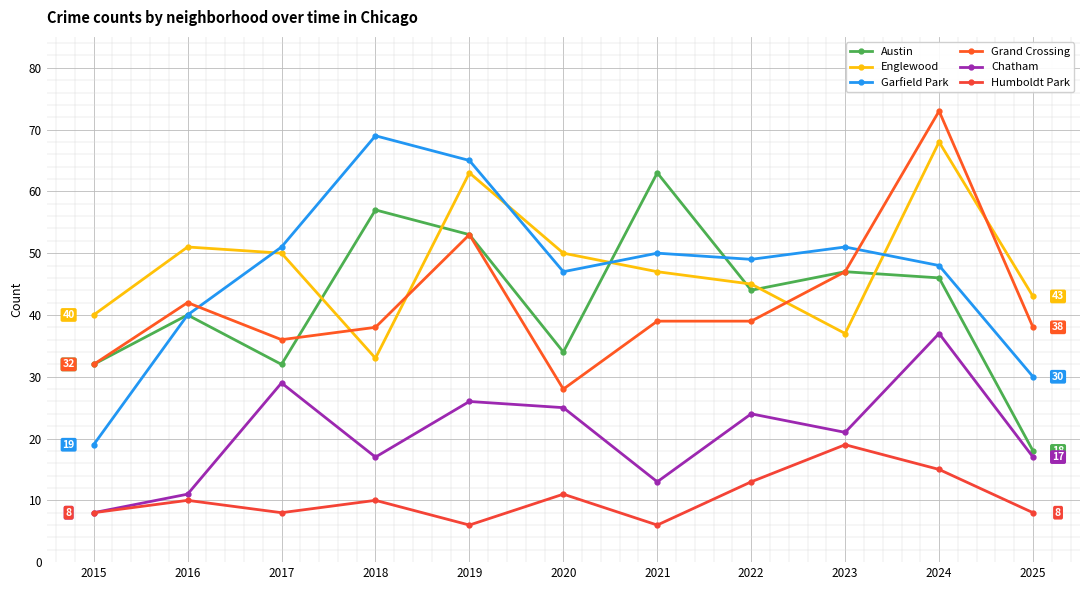

How many data points in Humboldt Park are less than 10?

5